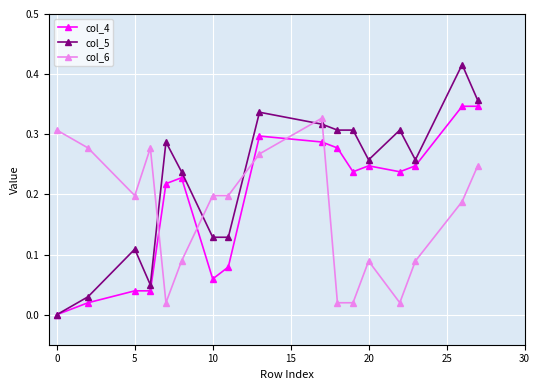

Which series has the widest spread of values?

col_5